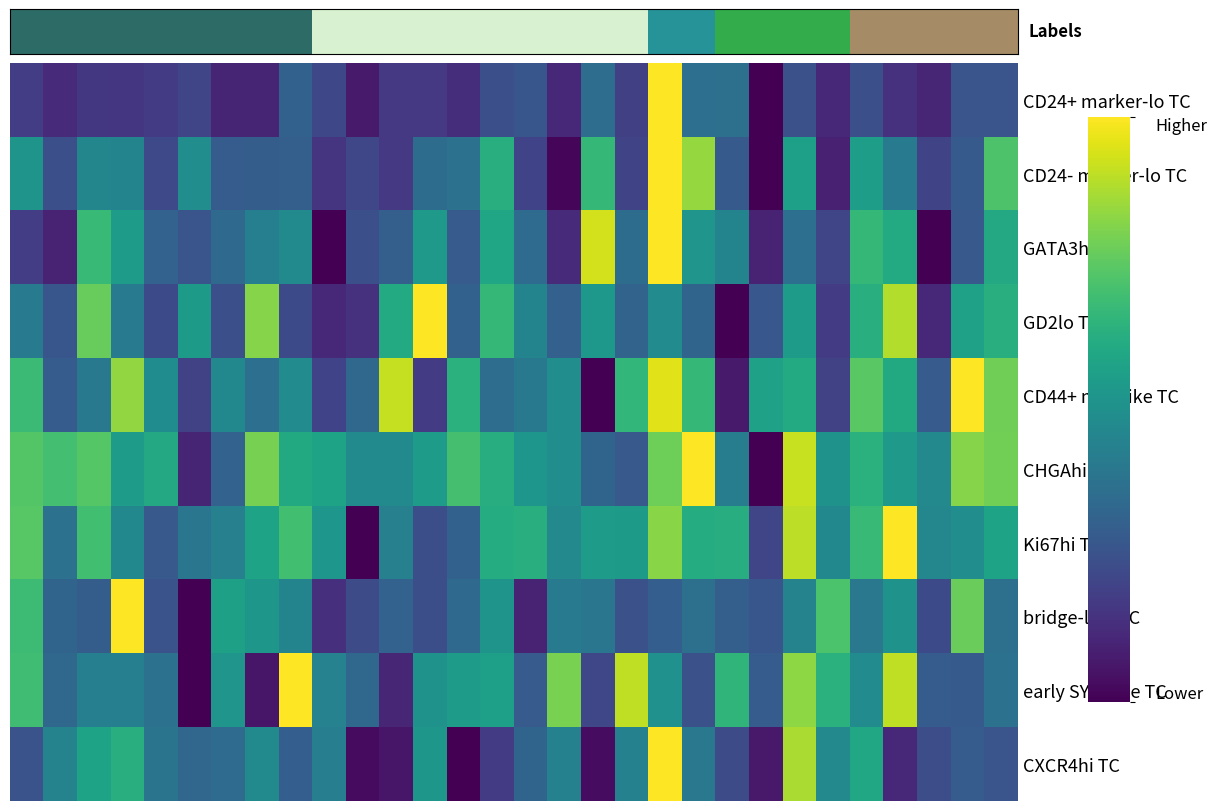

At how many categories does at least one series exceed 0?

30